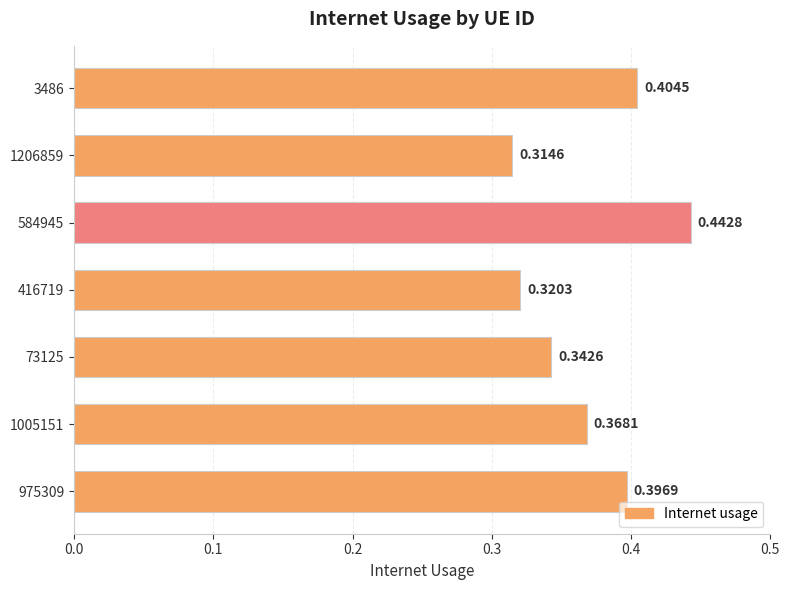

List the labels in order of value, smallest first.

1206859, 416719, 73125, 1005151, 975309, 3486, 584945